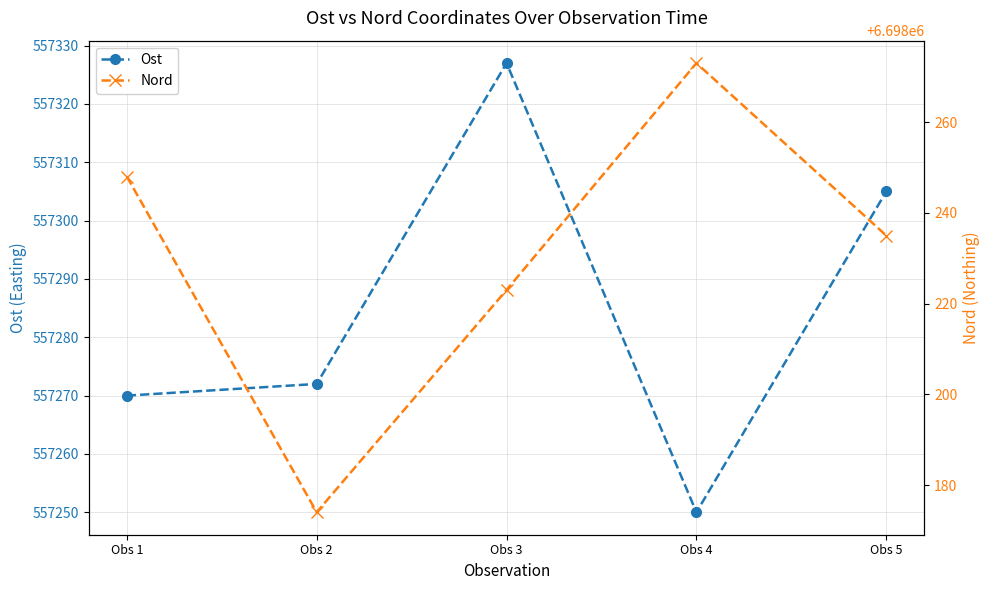

True or false: Ost and Nord intersect in this chart.

False